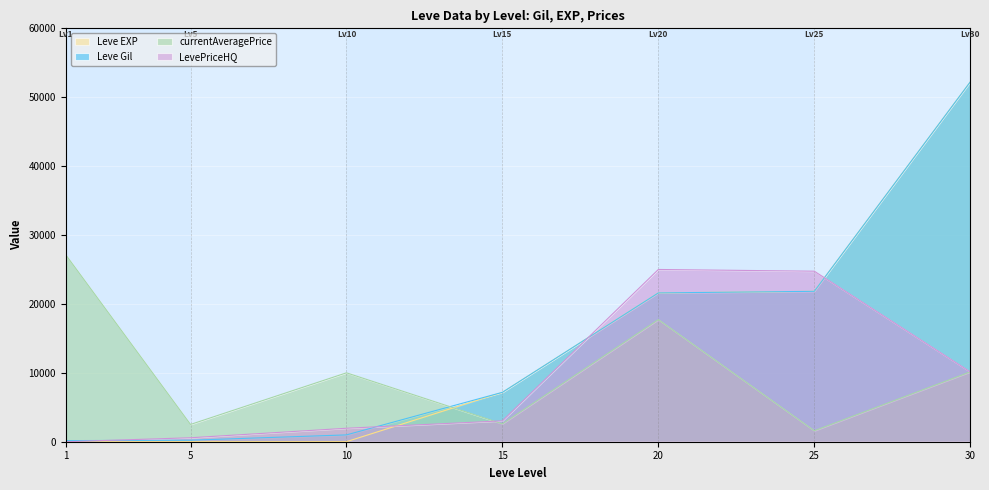

How many interior local valleys does the currentAveragePrice series have?

3